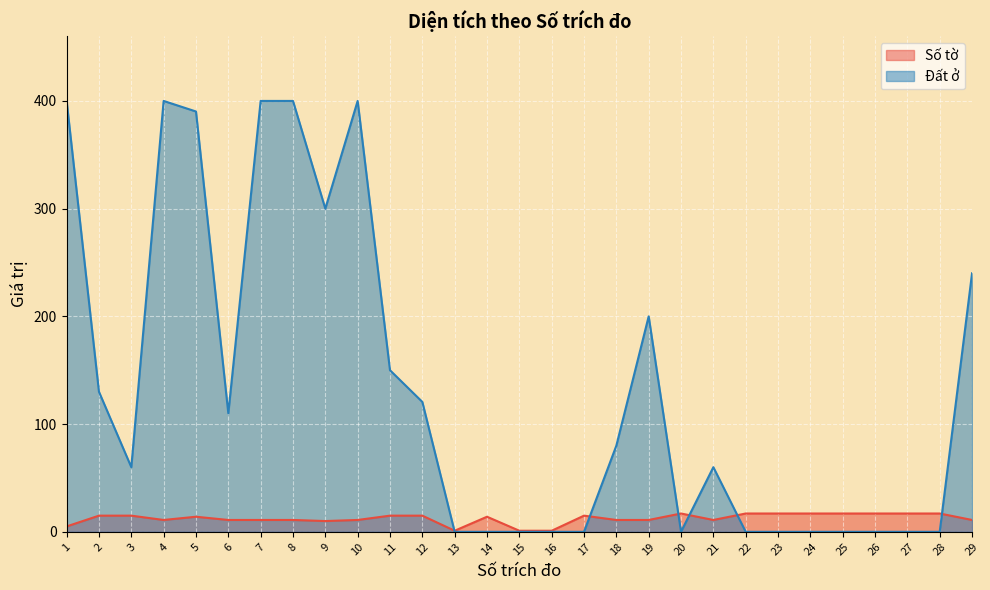

At how many categories does at least one series exceed 39?

16